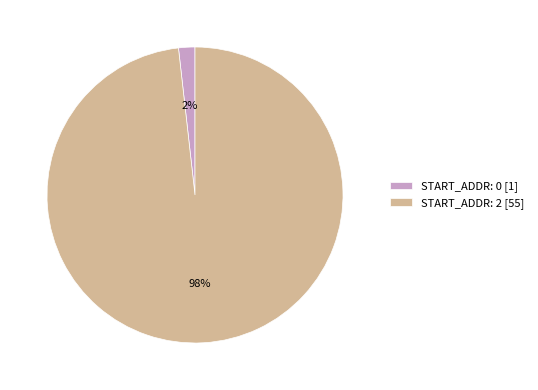

Count the number of slices in the pie.

2